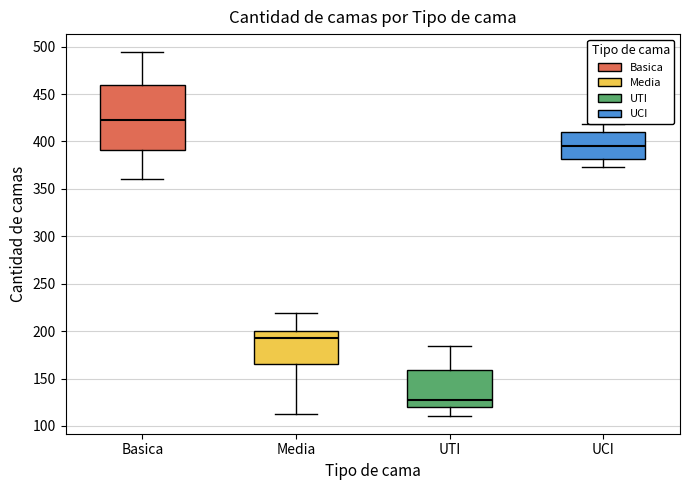

Comparing the boxes themselves (not the whiskers), which one is the tallest?

Basica